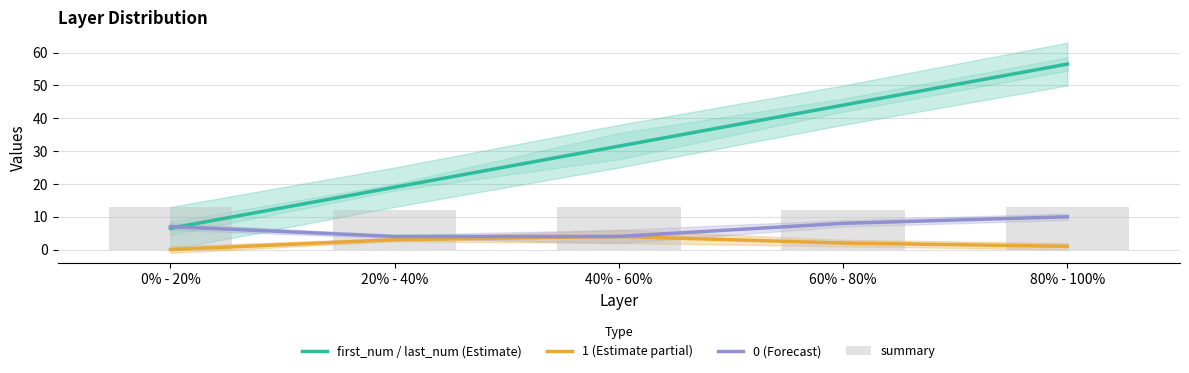

Is the value of first_num / last_num (Estimate) at 0% - 20% greater than the value of 0 (Forecast) at 20% - 40%?

Yes